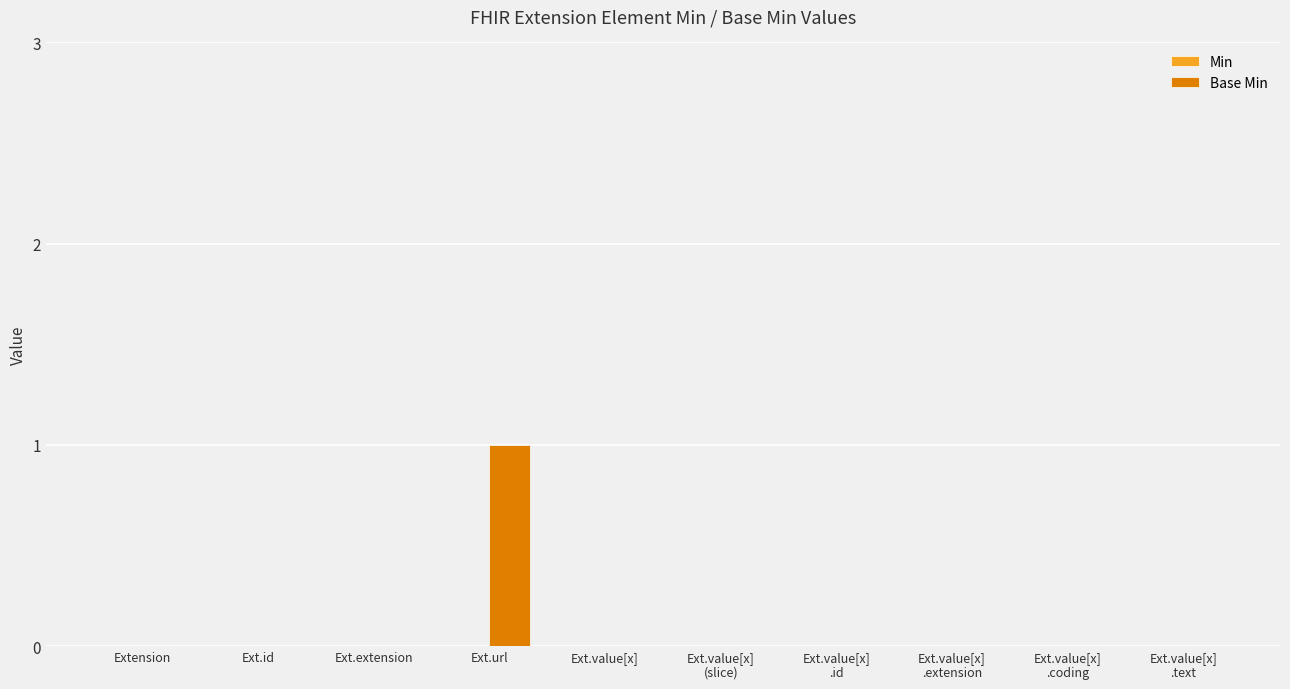

At which category does the chart reach its peak across all series?

Ext.url